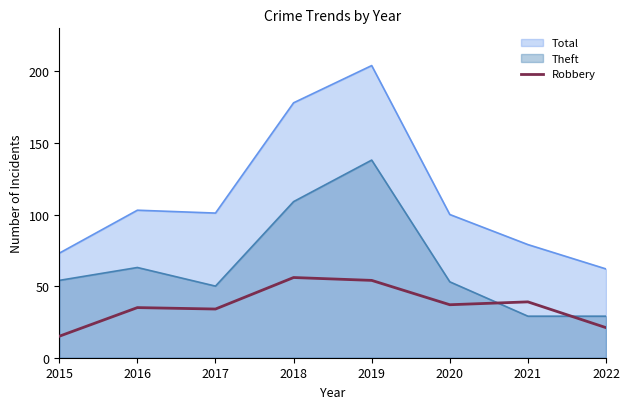

Rank the categories by value from lowest to highest.

2015, 2022, 2017, 2016, 2020, 2021, 2019, 2018